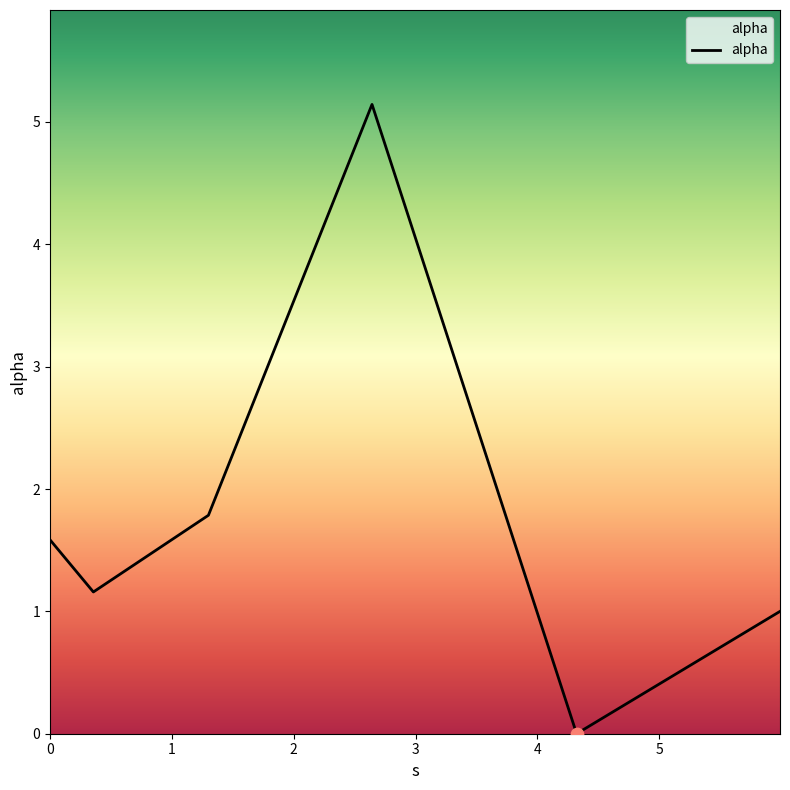

How many interior local peaks (higher than both neighbors) does the data have?

1